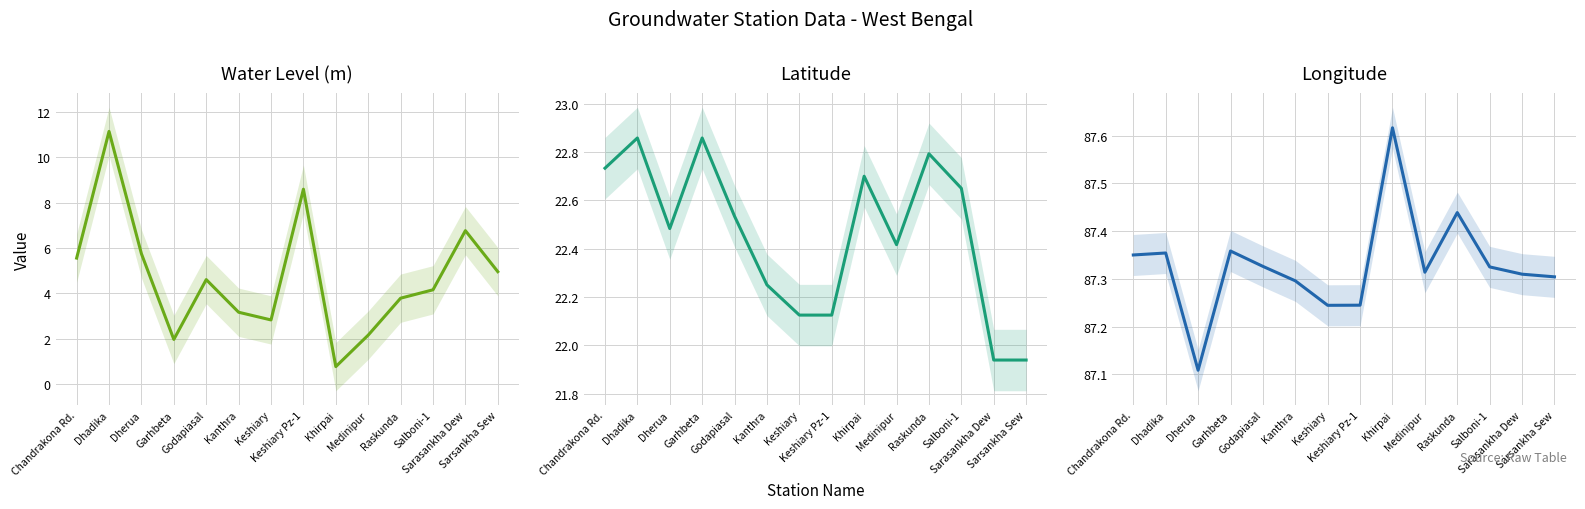

How many data points in water_level (in m) are less than 4?

6